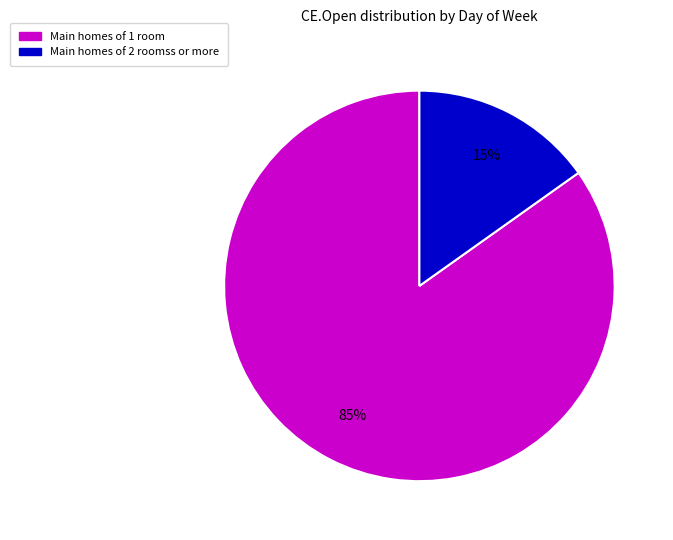

To the nearest percent, what is the difference between the largest and smallest slice percentages?

70%